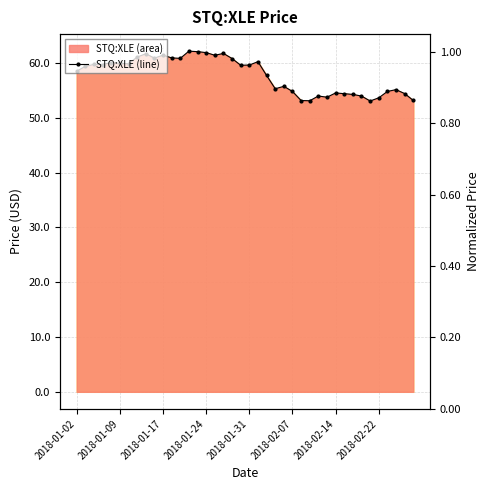

True or false: there are more than 1 points higher than both neighbors.

True